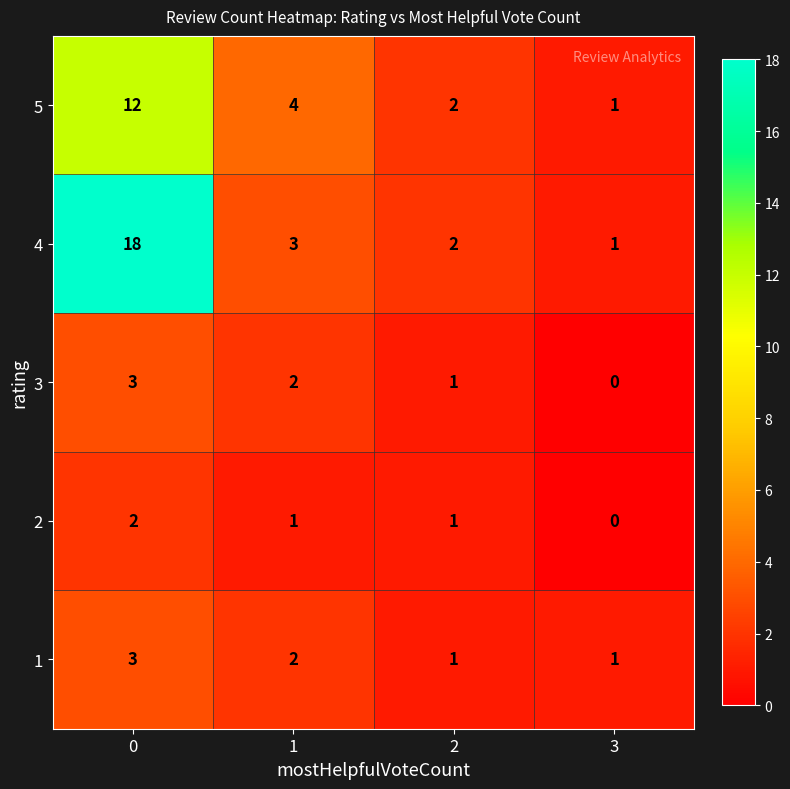

How many 3 values are between 1 and 3?

3